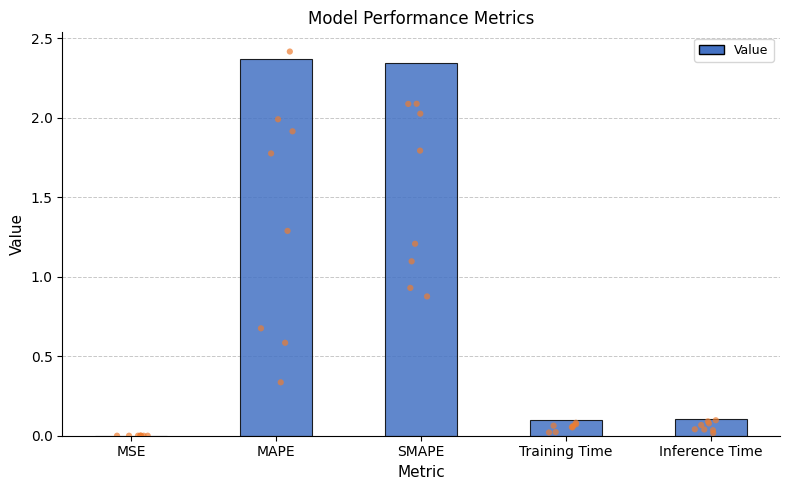

What is the change in value from MSE to SMAPE?

+2.3